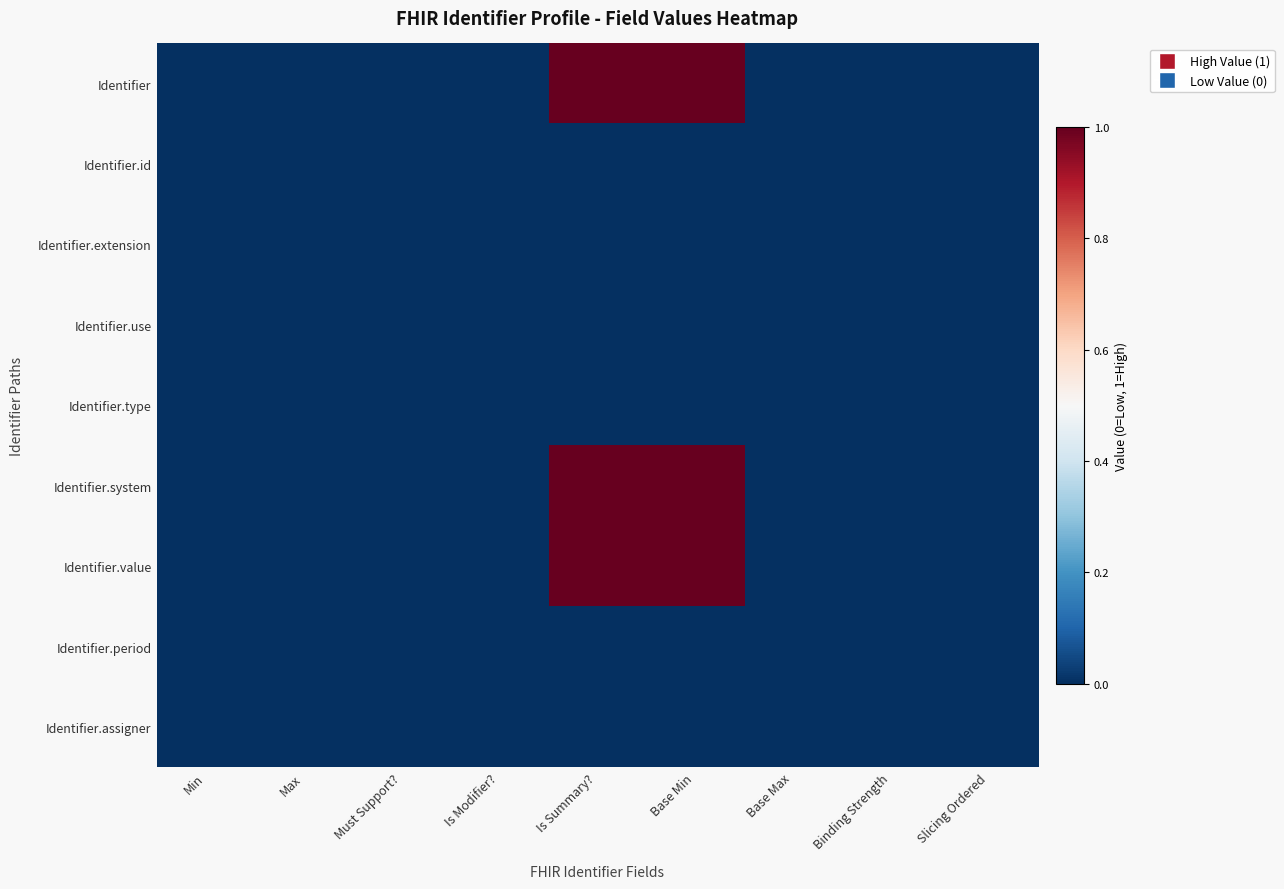

Reading right to left, extract all data points from this chart.

Identifier: Slicing Ordered=0	Binding Strength=0	Base Max=0	Base Min=1	Is Summary?=1	Is Modifier?=0	Must Support?=0	Max=0	Min=0
Identifier.id: Slicing Ordered=0	Binding Strength=0	Base Max=0	Base Min=0	Is Summary?=0	Is Modifier?=0	Must Support?=0	Max=0	Min=0
Identifier.extension: Slicing Ordered=0	Binding Strength=0	Base Max=0	Base Min=0	Is Summary?=0	Is Modifier?=0	Must Support?=0	Max=0	Min=0
Identifier.use: Slicing Ordered=0	Binding Strength=0	Base Max=0	Base Min=0	Is Summary?=0	Is Modifier?=0	Must Support?=0	Max=0	Min=0
Identifier.type: Slicing Ordered=0	Binding Strength=0	Base Max=0	Base Min=0	Is Summary?=0	Is Modifier?=0	Must Support?=0	Max=0	Min=0
Identifier.system: Slicing Ordered=0	Binding Strength=0	Base Max=0	Base Min=1	Is Summary?=1	Is Modifier?=0	Must Support?=0	Max=0	Min=0
Identifier.value: Slicing Ordered=0	Binding Strength=0	Base Max=0	Base Min=1	Is Summary?=1	Is Modifier?=0	Must Support?=0	Max=0	Min=0
Identifier.period: Slicing Ordered=0	Binding Strength=0	Base Max=0	Base Min=0	Is Summary?=0	Is Modifier?=0	Must Support?=0	Max=0	Min=0
Identifier.assigner: Slicing Ordered=0	Binding Strength=0	Base Max=0	Base Min=0	Is Summary?=0	Is Modifier?=0	Must Support?=0	Max=0	Min=0